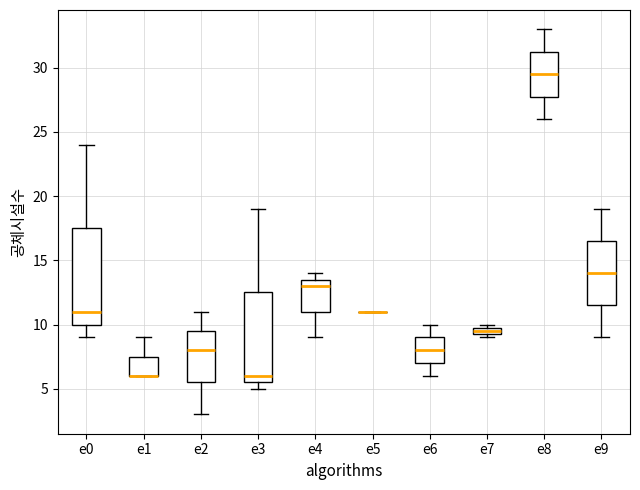

Which box is the tallest, from its lower edge to its upper edge?

e0